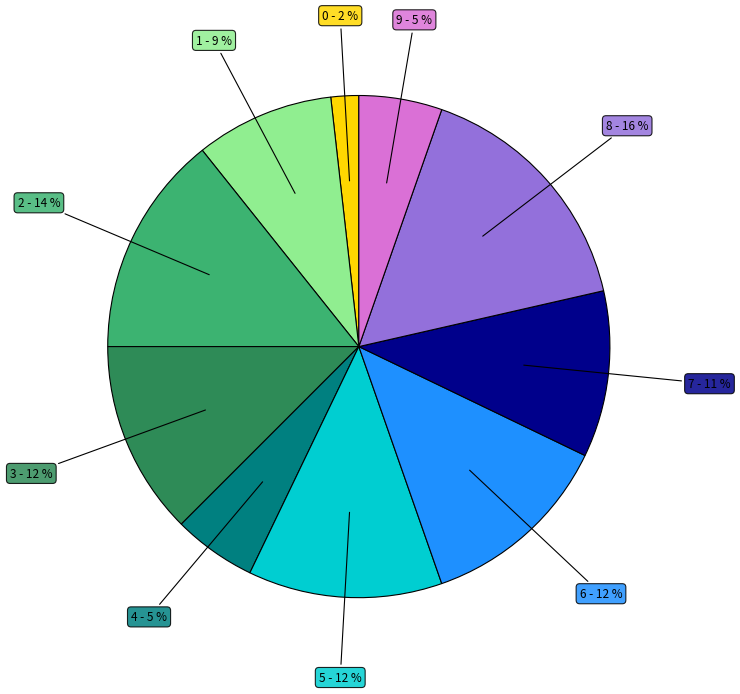

What is the ratio of the value at 9 to the value at 3?

0.4